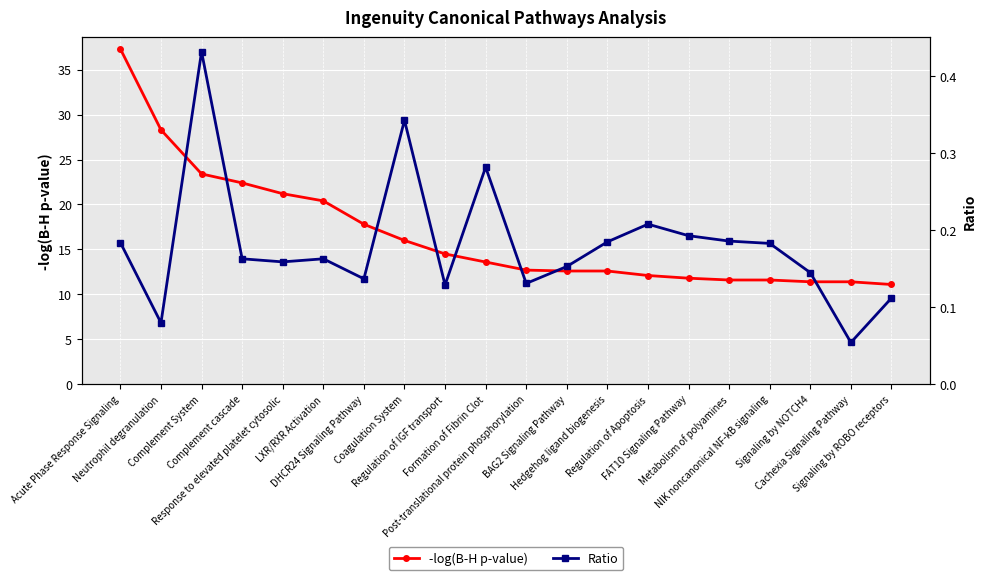

Reading right to left, transcribe all the data shown in this chart.

-log(B-H p-value): 11.1	11.4	11.4	11.6	11.6	11.8	12.1	12.6	12.6	12.7	13.6	14.5	16.0	17.8	20.4	21.2	22.4	23.4	28.3	37.3
Ratio: 0.1	0.1	0.1	0.2	0.2	0.2	0.2	0.2	0.2	0.1	0.3	0.1	0.3	0.1	0.2	0.2	0.2	0.4	0.1	0.2